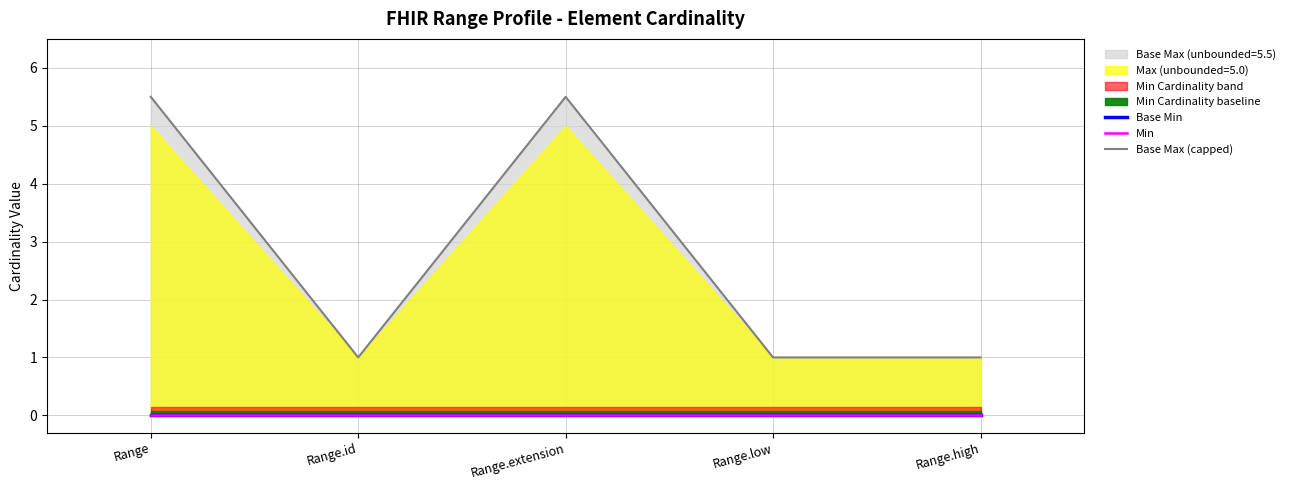

What is the spread (max minus min) of values at Range.extension?

5.5